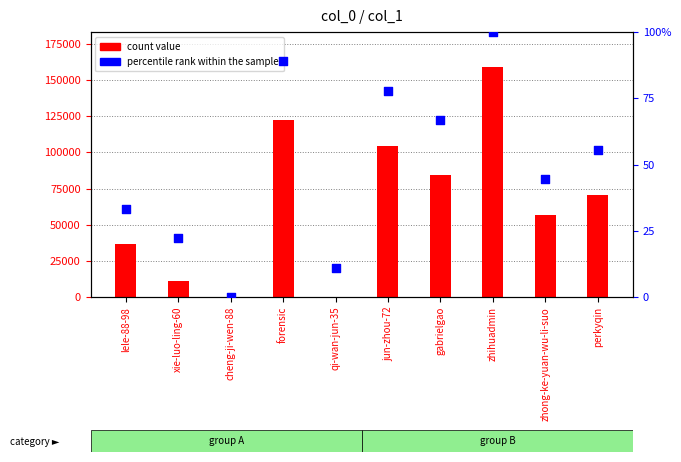

What are all the series names shown in the legend?

count value, percentile rank within the sample